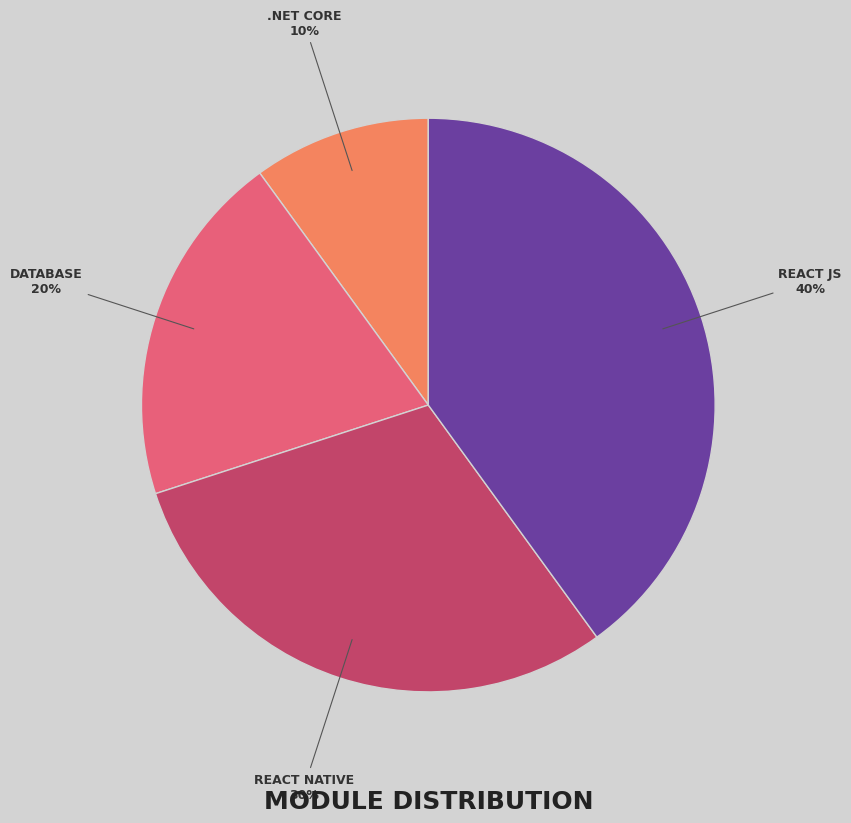

To the nearest percent, what is the average slice percentage?

25%